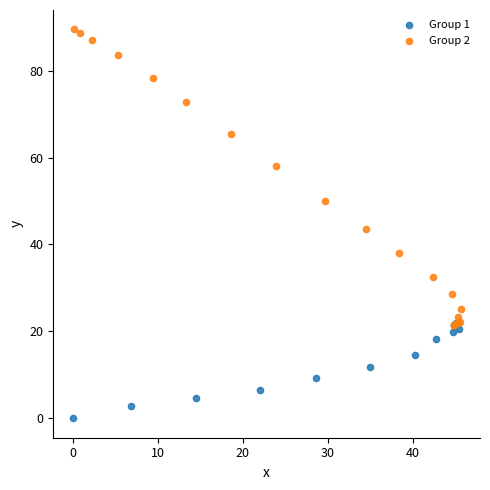

Which series reaches the maximum Y coordinate?

Group 2